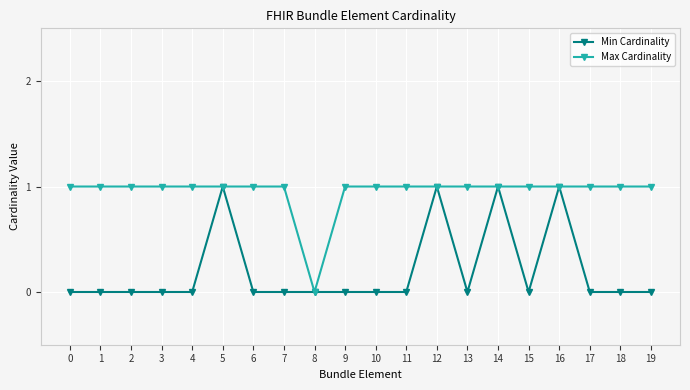

How many series are shown in this chart?

2